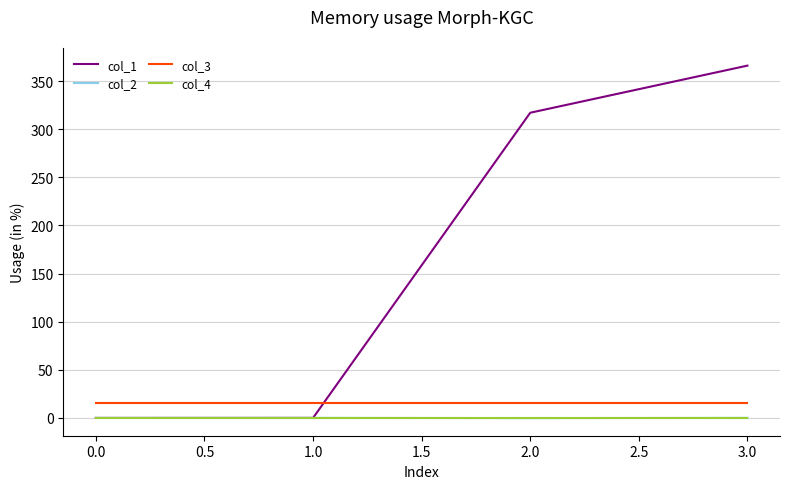

Count the number of data series in this chart.

4